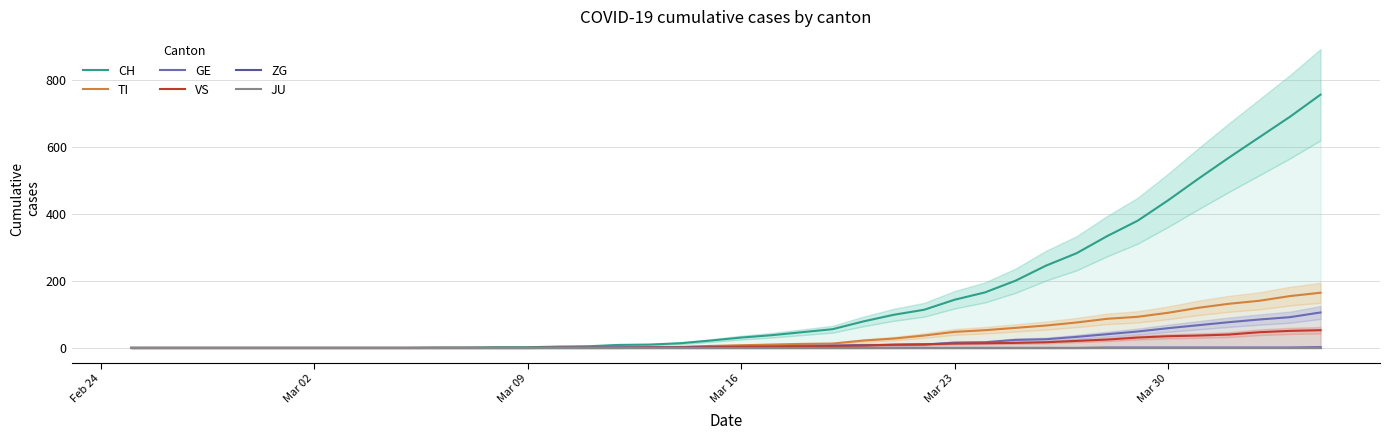

Is it true that ZG equals 0 at Mar 23?

True